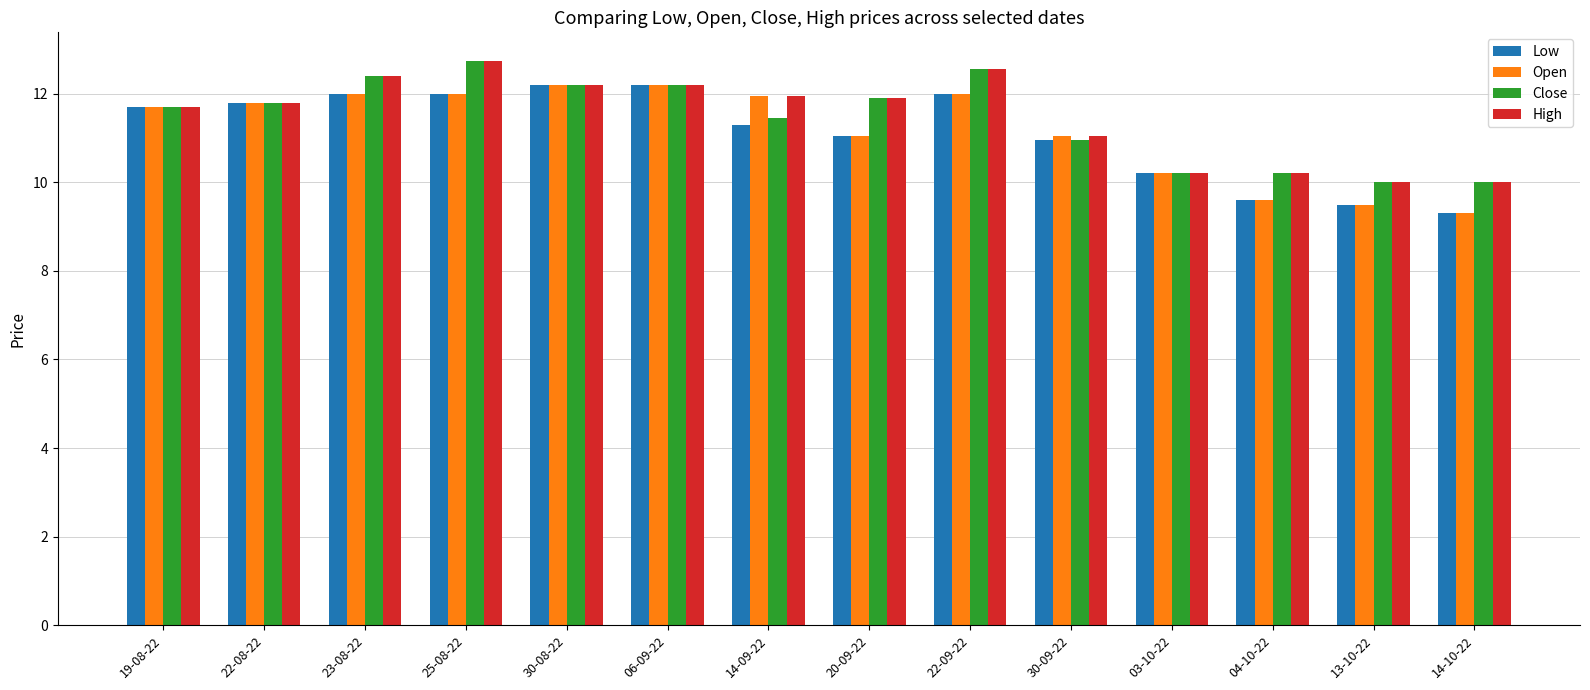

What is the sum of all Low values?

155.8